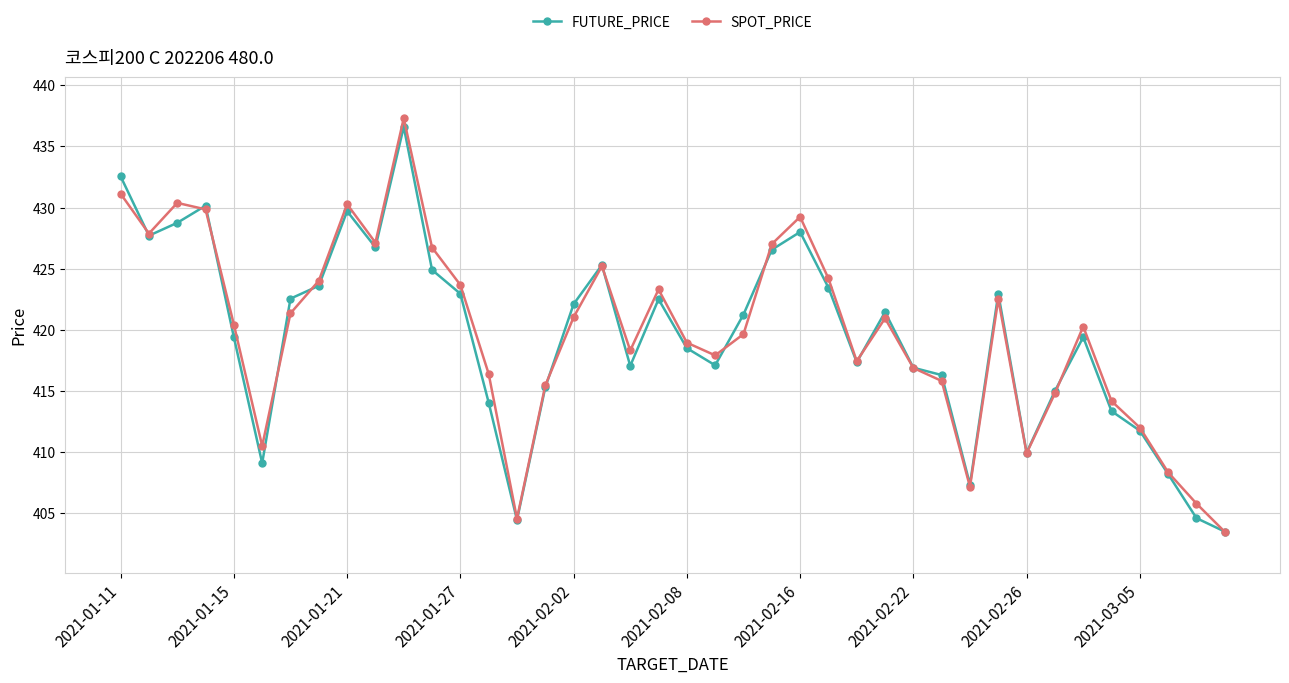

How many distinct data groups are displayed?

2